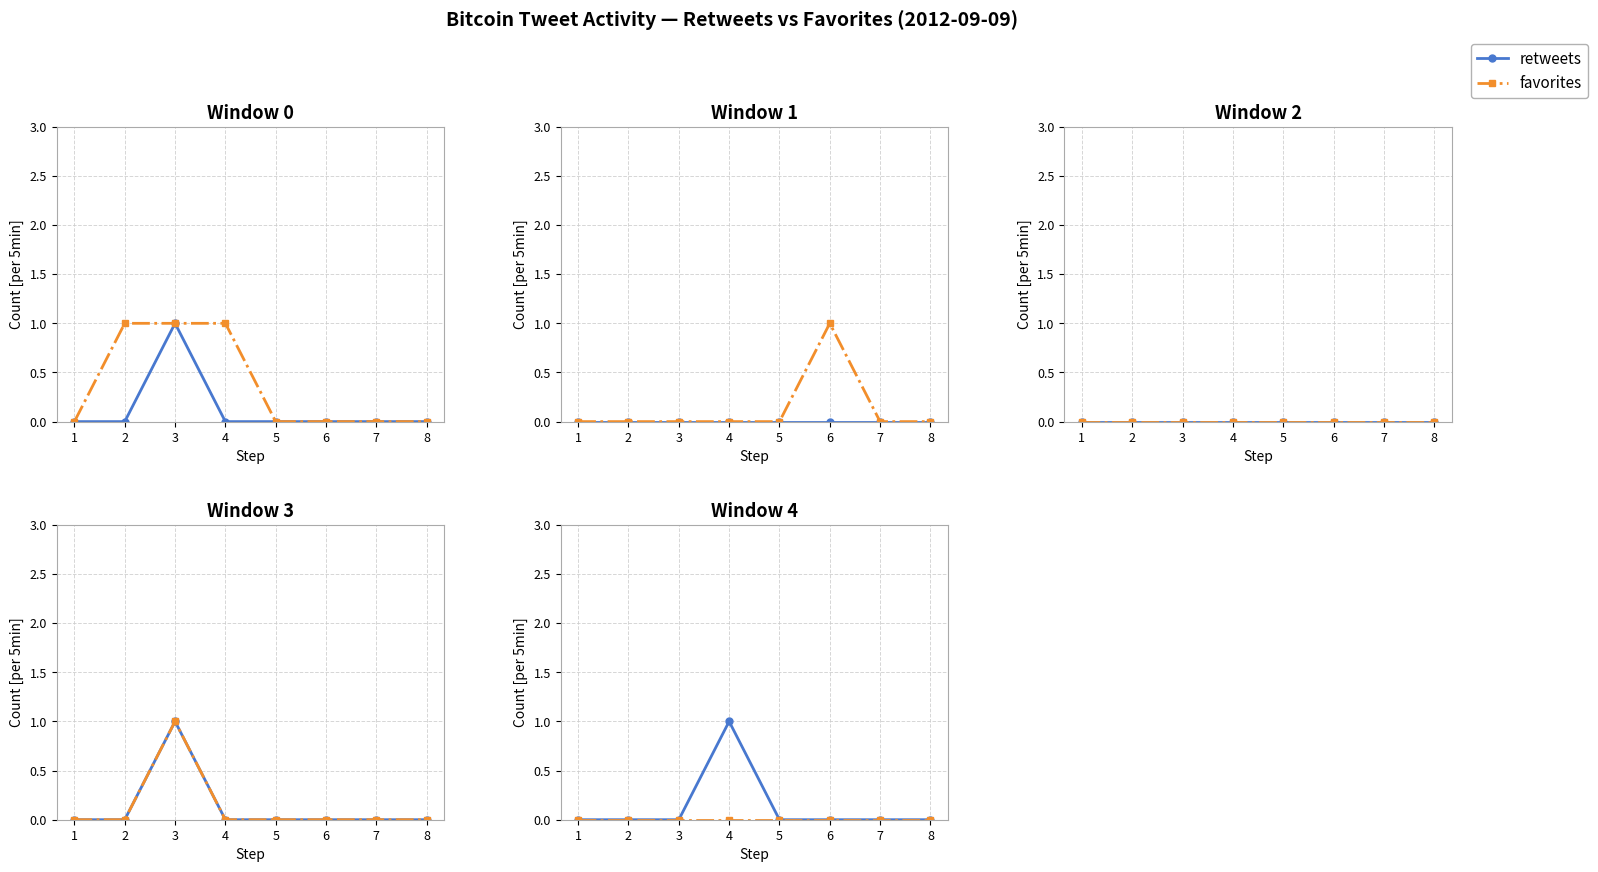

Which series has the largest range (max minus min)?

retweets